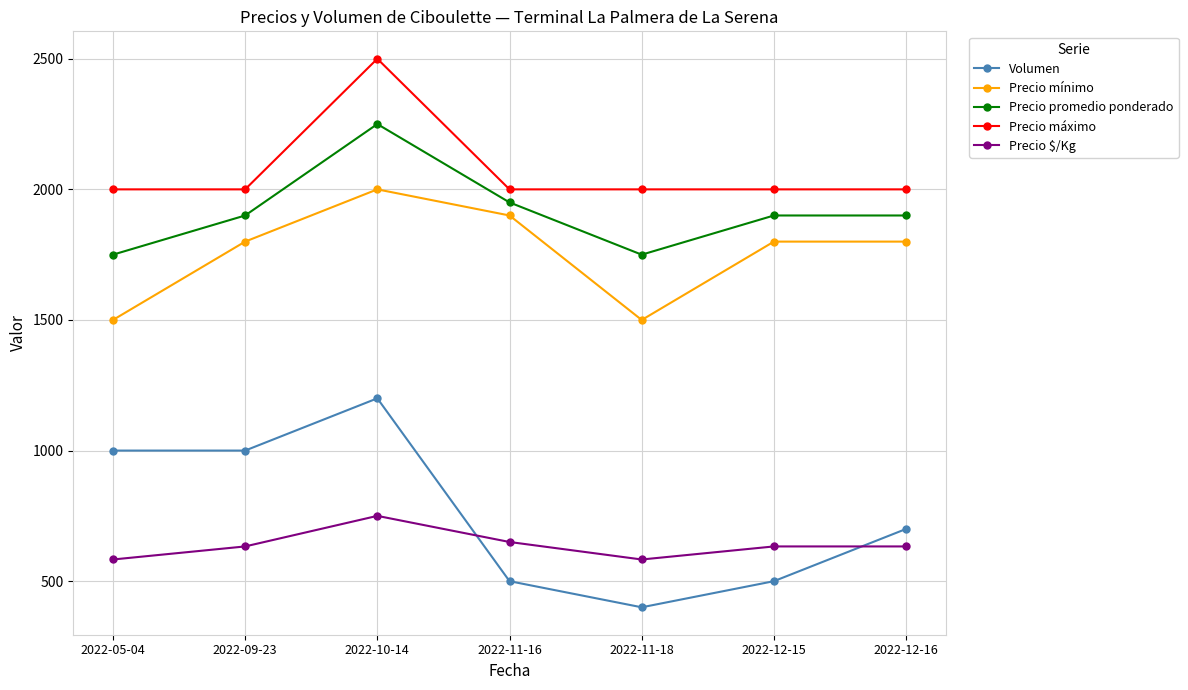

Reading left to right, what are all the values shown in this chart?

Volumen: 1000	1000	1200	500	400	500	700
Precio mínimo: 1500	1800	2000	1900	1500	1800	1800
Precio promedio ponderado: 1750	1900	2250	1950	1750	1900	1900
Precio máximo: 2000	2000	2500	2000	2000	2000	2000
Precio $/Kg: 583	633	750	650	583	633	633